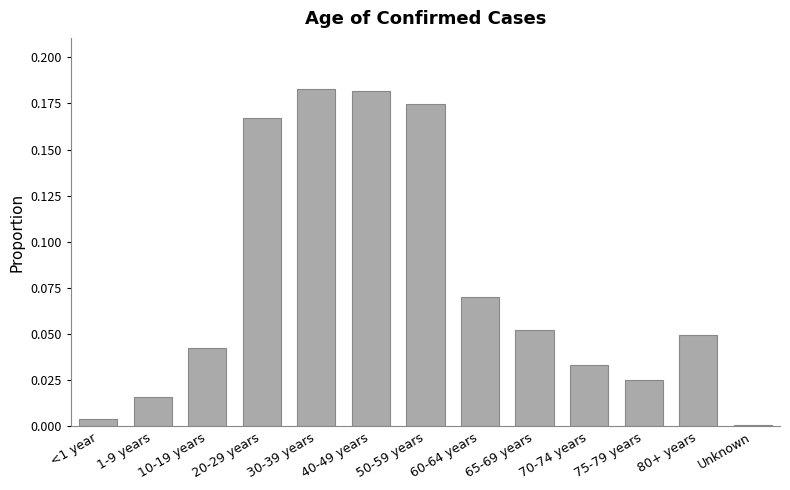

The chart shows a value of 0.0 at 60-64 years. True or false?

False